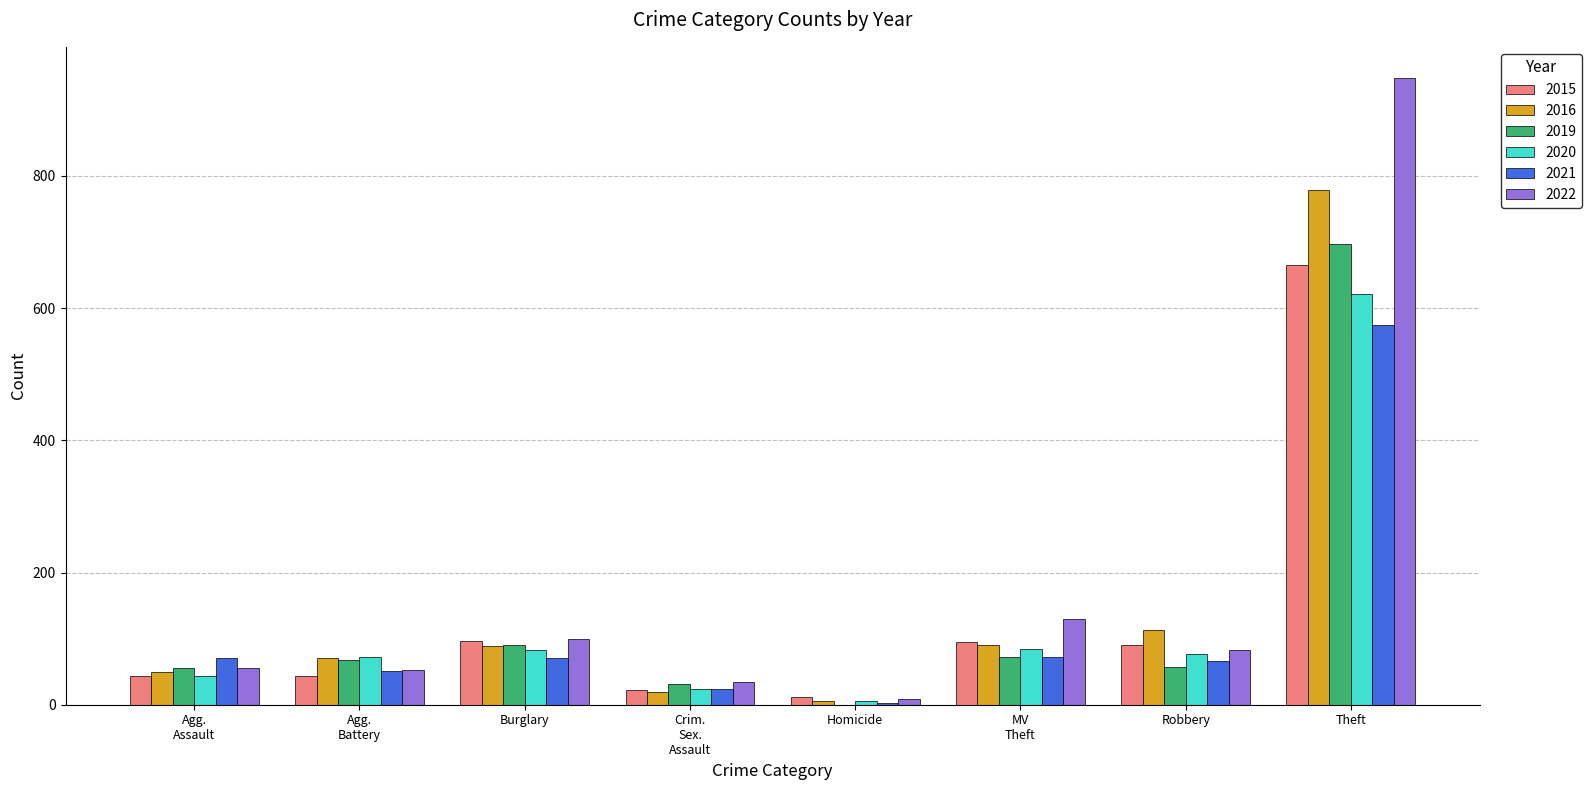

Which category has the highest value in the 2015 series?

Theft